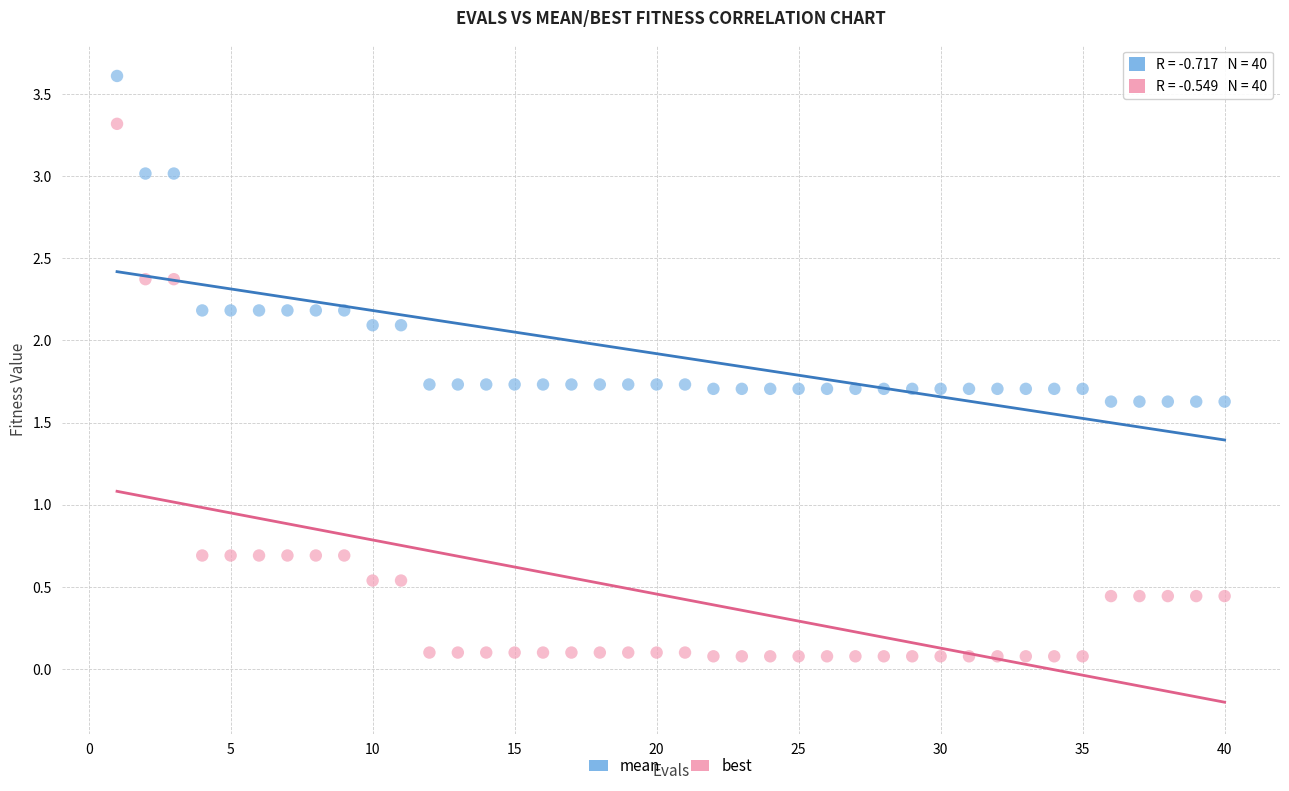

Across all data points, what is the range of Y values (max minus min)?

3.5